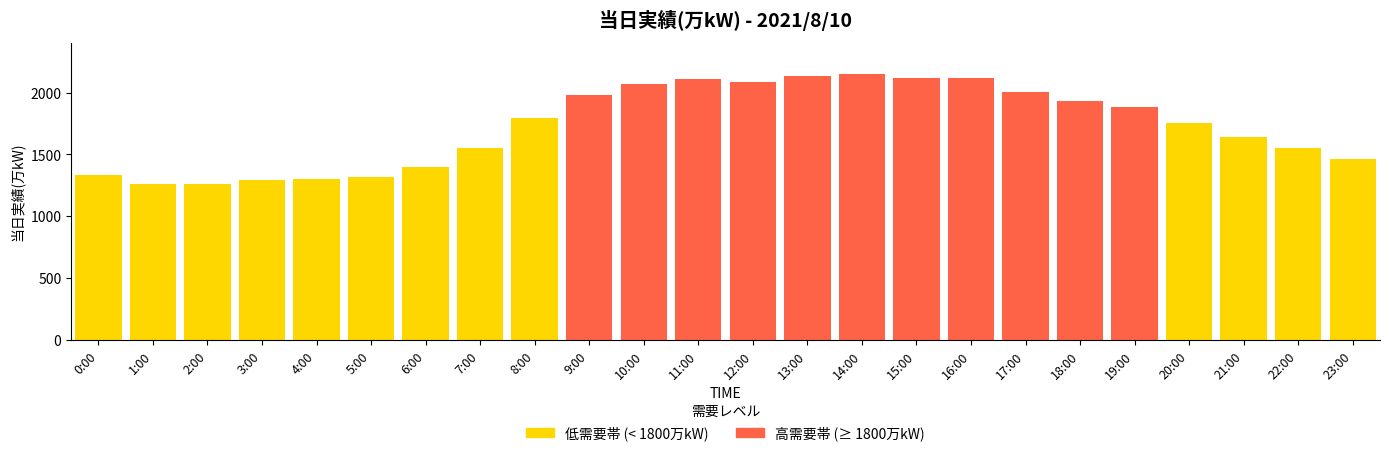

Between 5:00 and 21:00, which is larger?

21:00